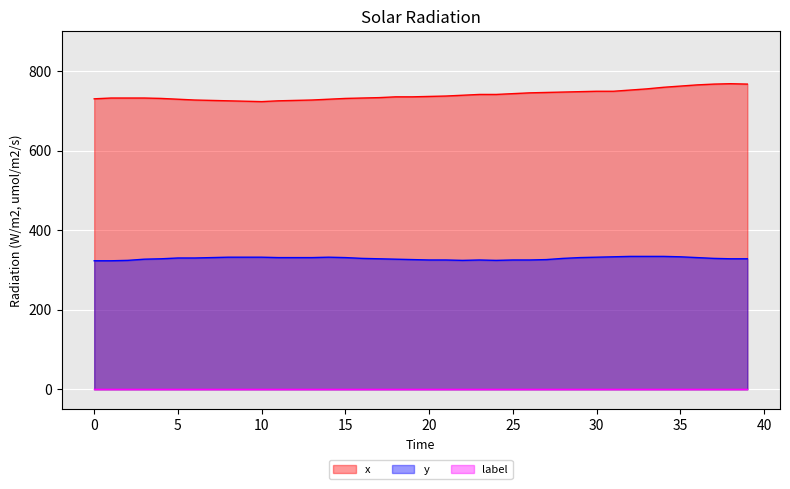

Rank the categories by x value from lowest to highest.

10, 9, 8, 11, 7, 12, 6, 13, 5, 14, 0, 4, 15, 1, 2, 3, 16, 17, 18, 19, 20, 21, 22, 23, 24, 25, 26, 27, 28, 29, 30, 31, 32, 33, 34, 35, 36, 37, 39, 38